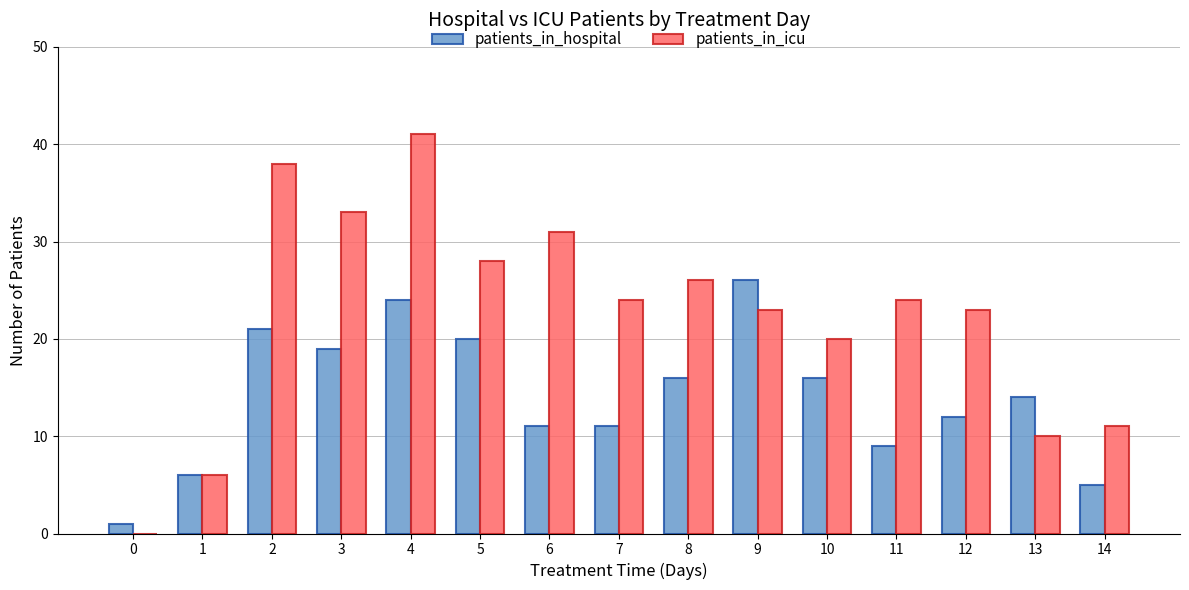

How many distinct data groups are displayed?

2